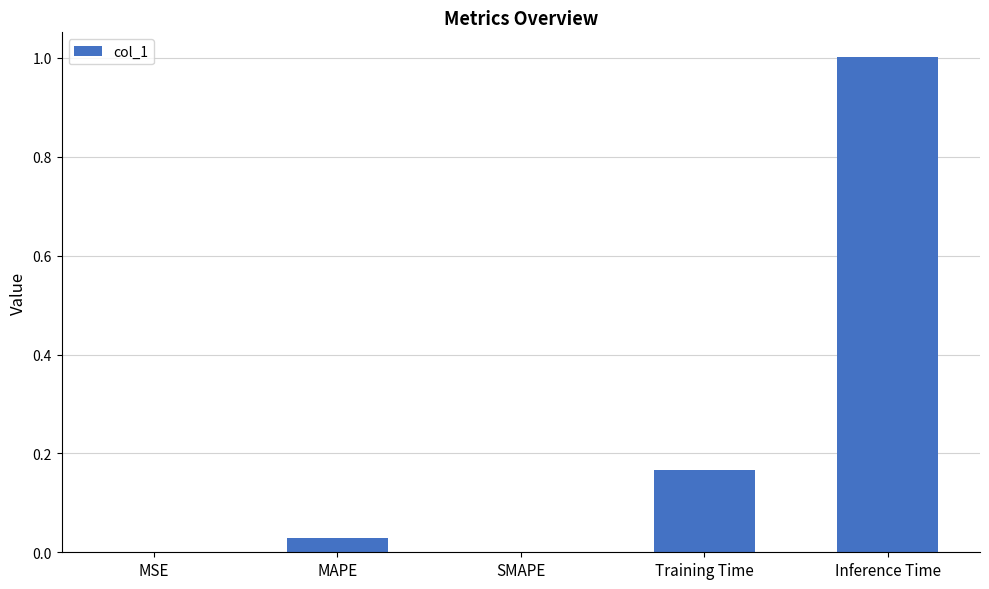

Which category has the highest value across all series?

Inference Time